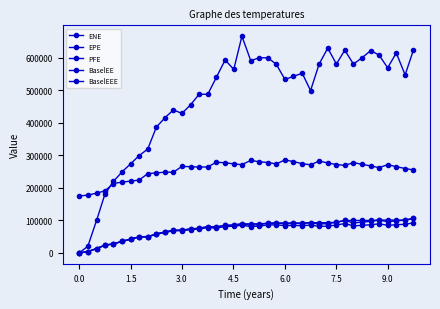

True or false: BaselEEE has more than 0 interior local peaks.

False